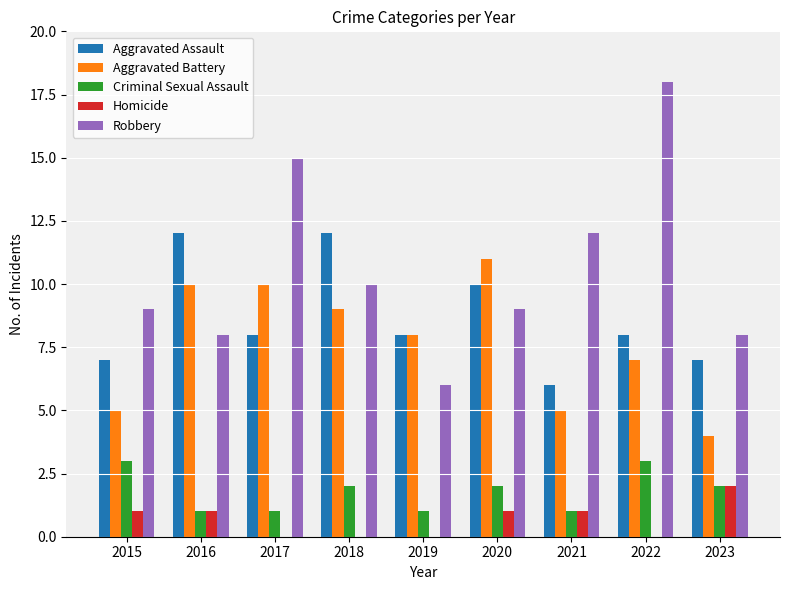

The Robbery series shows 28 at 2022. True or false?

False